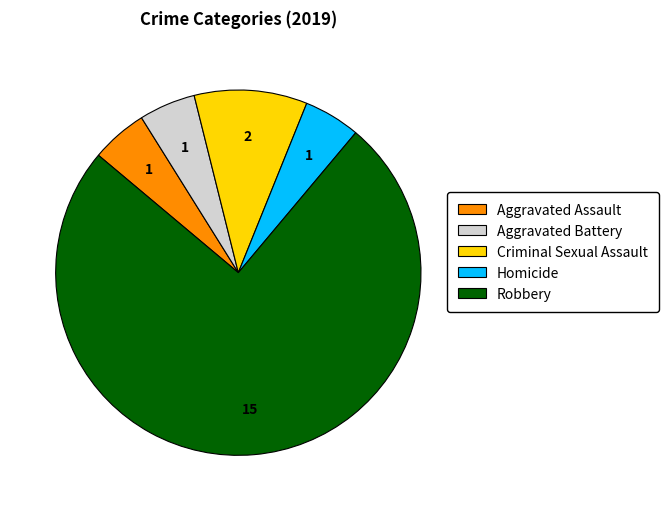

Is it true that Homicide is 5% of the pie?

True